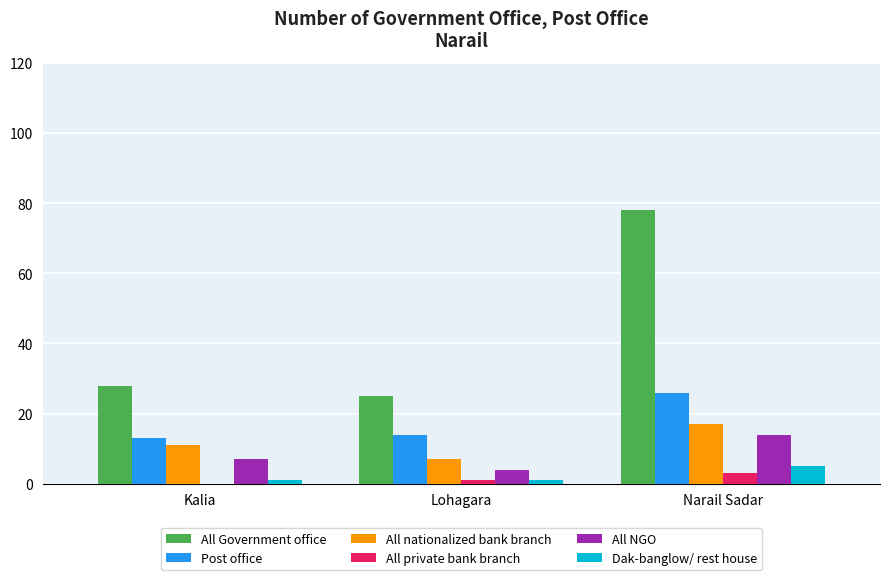

Which category has the highest value across all series?

Narail Sadar